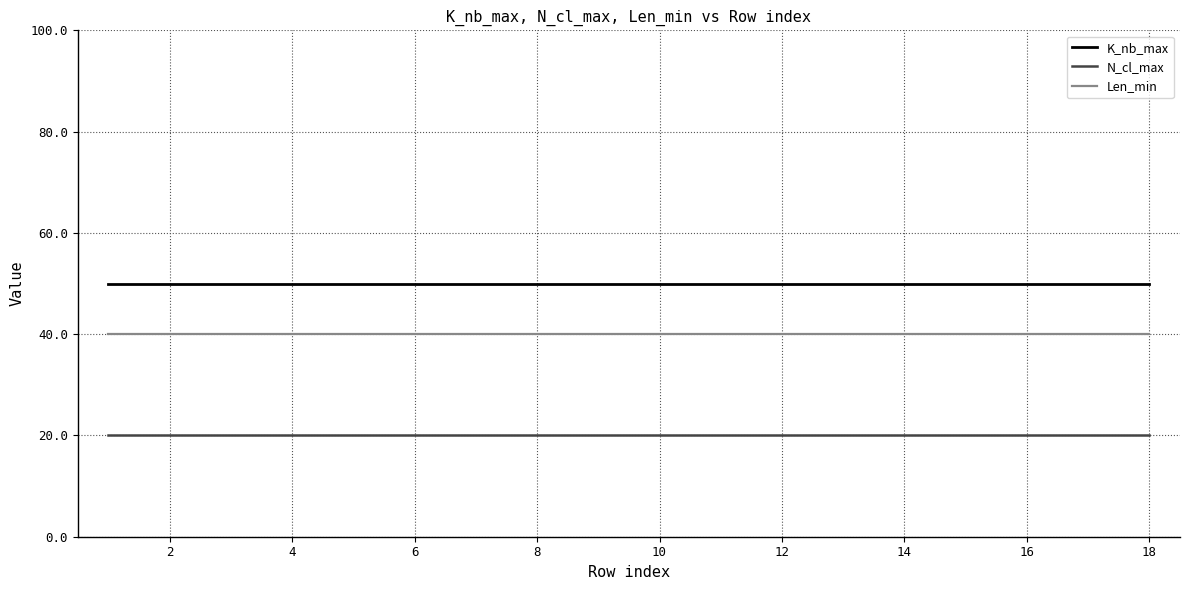

Rank the series by their average value, from lowest to highest.

N_cl_max, Len_min, K_nb_max